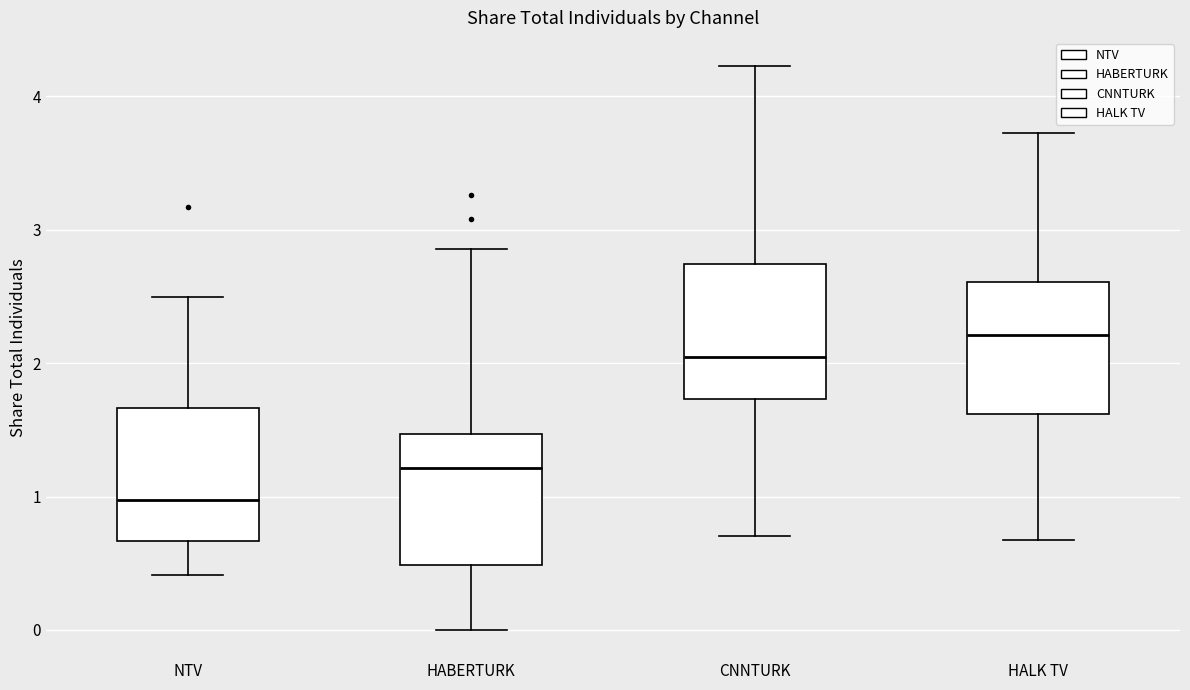

Reading left to right, read every box against the y-axis: the position of its median line, the range the box covers, and the ends of its whiskers. The values are not printed on the chart, so give them approximately, as read against the axis.

NTV: median 1.0, box 0.7 to 1.7, whiskers 0.4 to 2.5
HABERTURK: median 1.2, box 0.5 to 1.5, whiskers 0.0 to 2.9
CNNTURK: median 2.0, box 1.7 to 2.7, whiskers 0.7 to 4.2
HALK TV: median 2.2, box 1.6 to 2.6, whiskers 0.7 to 3.7